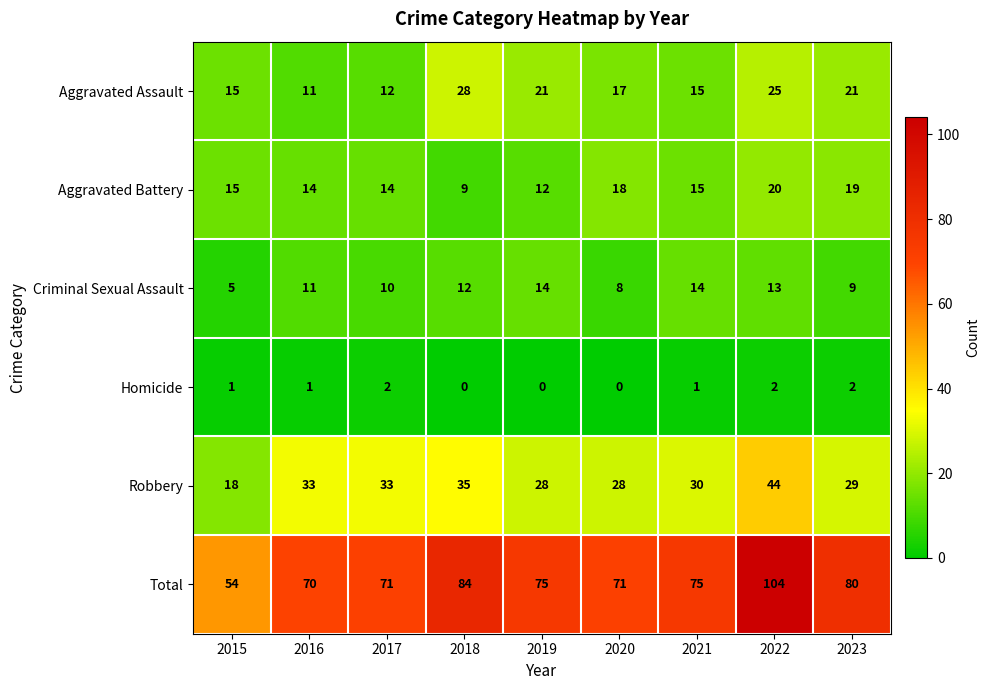

What is the spread (max minus min) of values at 2022?

102